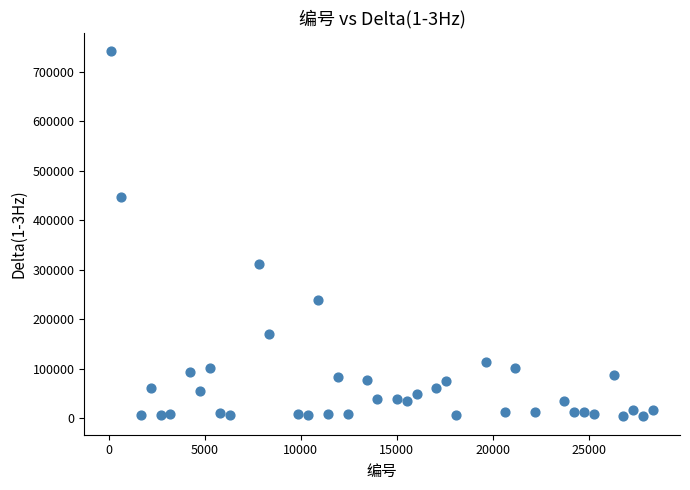

What is the range of X values (max minus min)?

28215